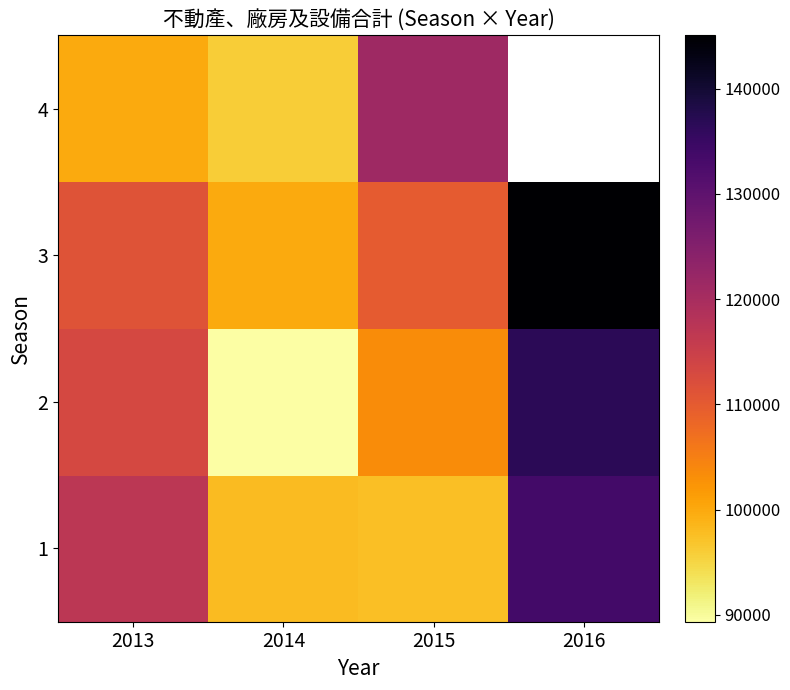

Rank the series at 2013 from lowest to highest value.

4, 3, 2, 1